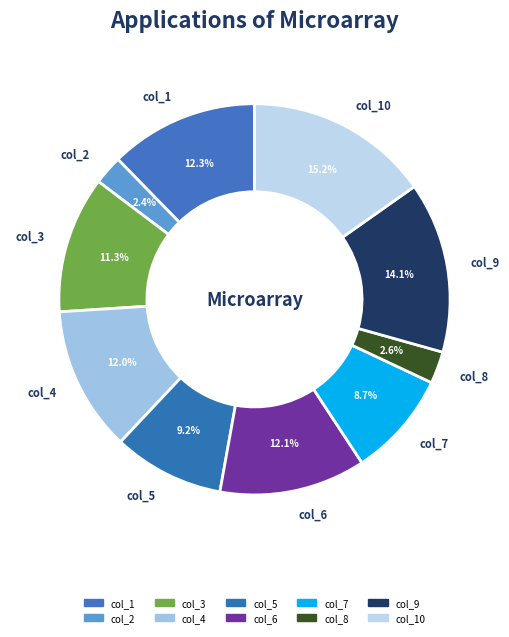

How many segments does this pie chart have?

10